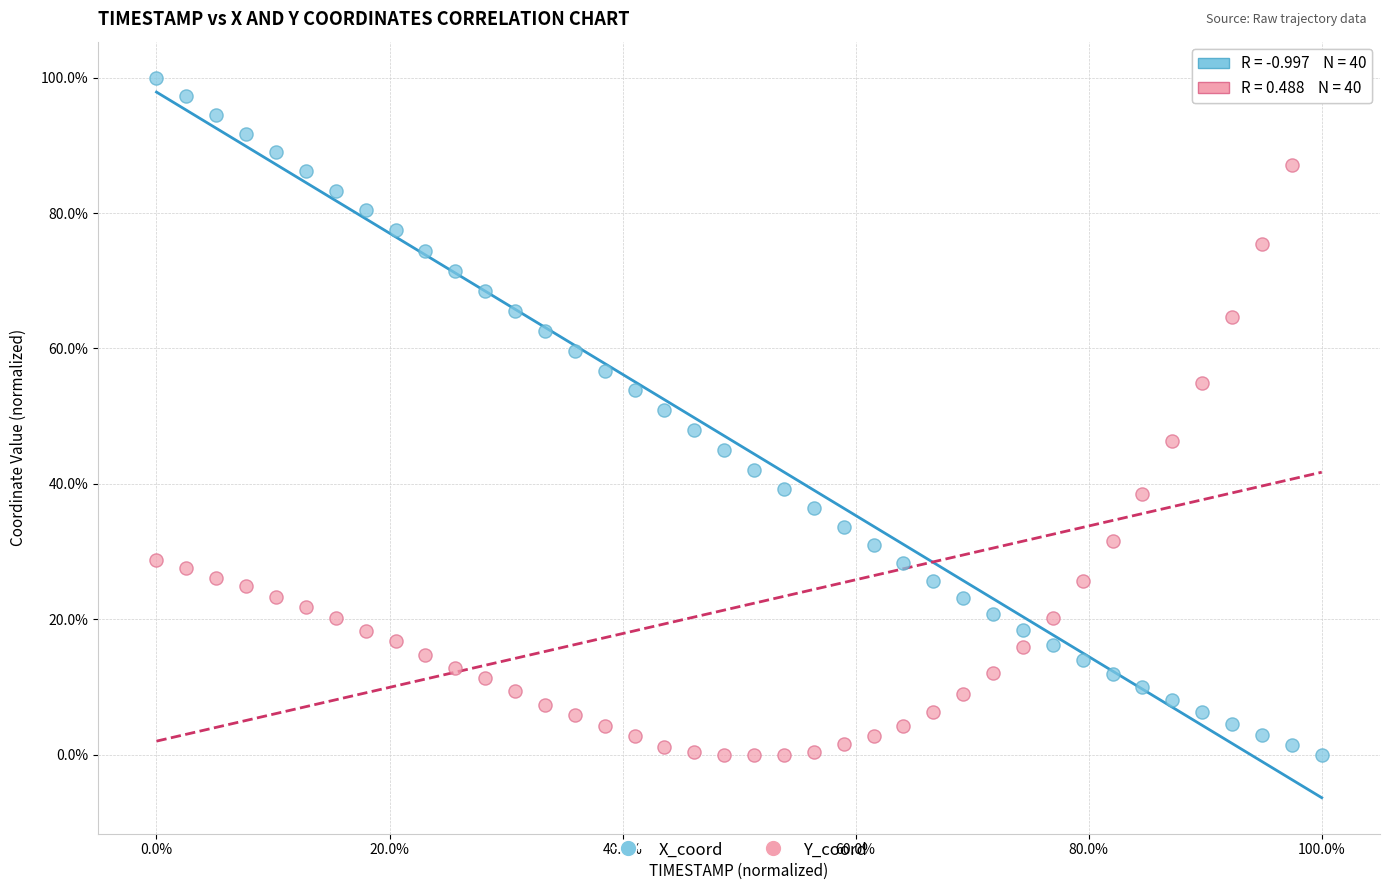

What are all the series names shown in the legend?

X_coord, Y_coord